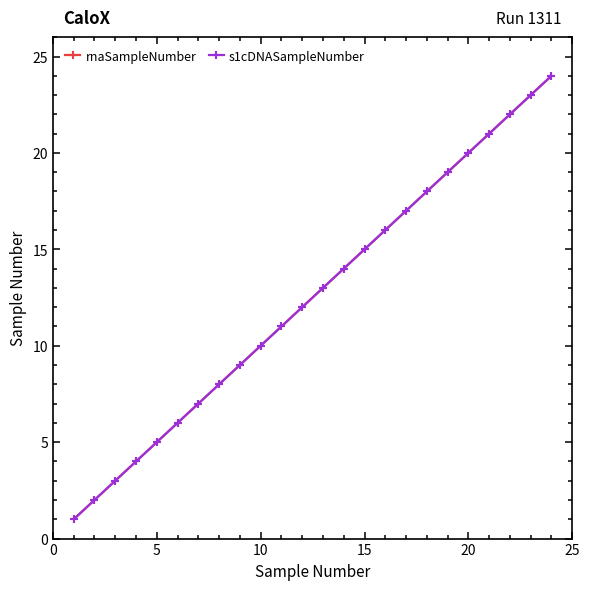

True or false: s1cDNASampleNumber has more than 0 interior local peaks.

False